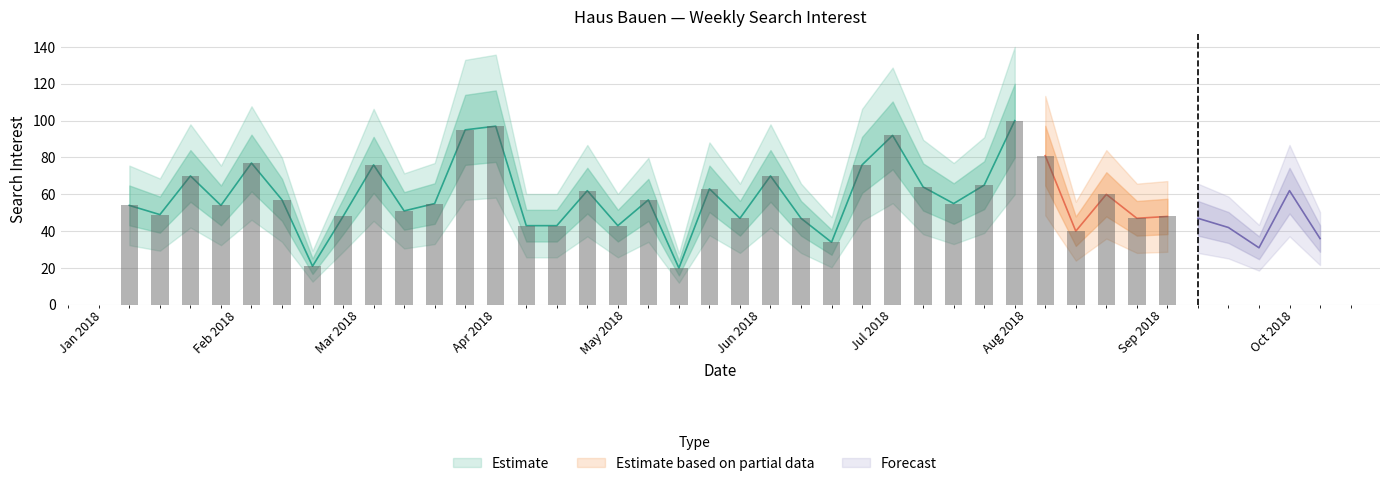

Are the bars horizontal?

No